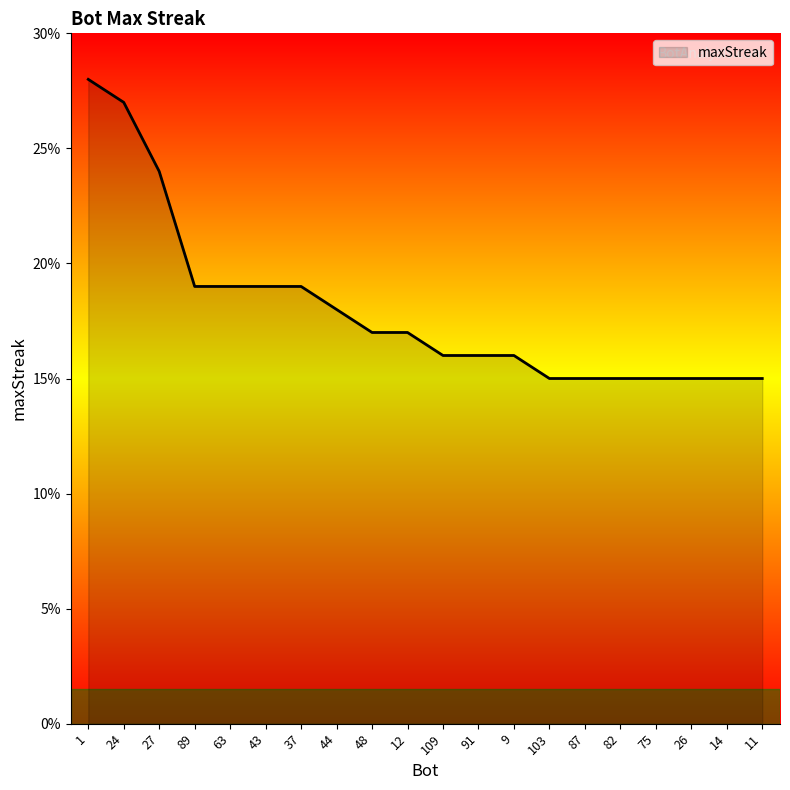

Reading right to left, extract all data points from this chart.

11=15	14=15	26=15	75=15	82=15	87=15	103=15	9=16	91=16	109=16	12=17	48=17	44=18	37=19	43=19	63=19	89=19	27=24	24=27	1=28